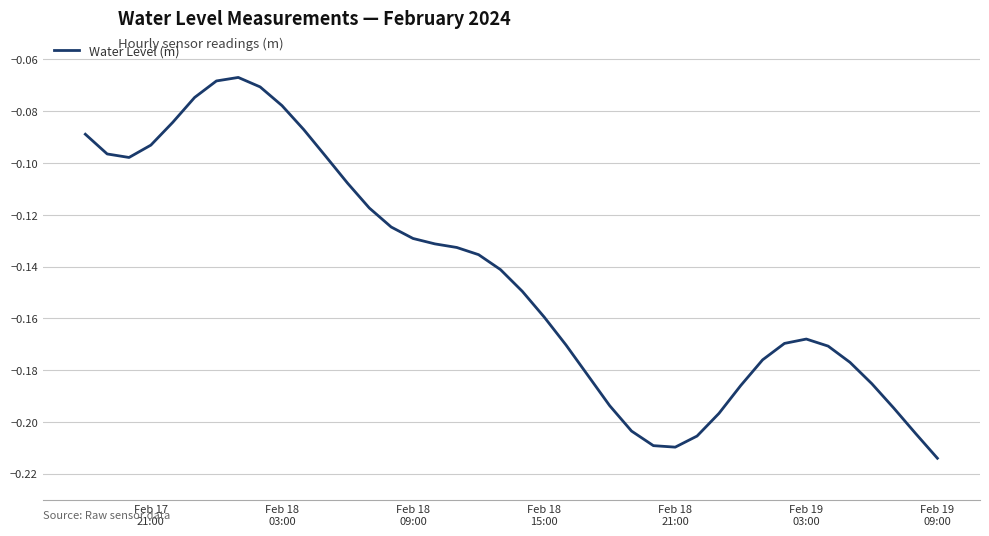

Does the chart have visible grid lines?

Yes